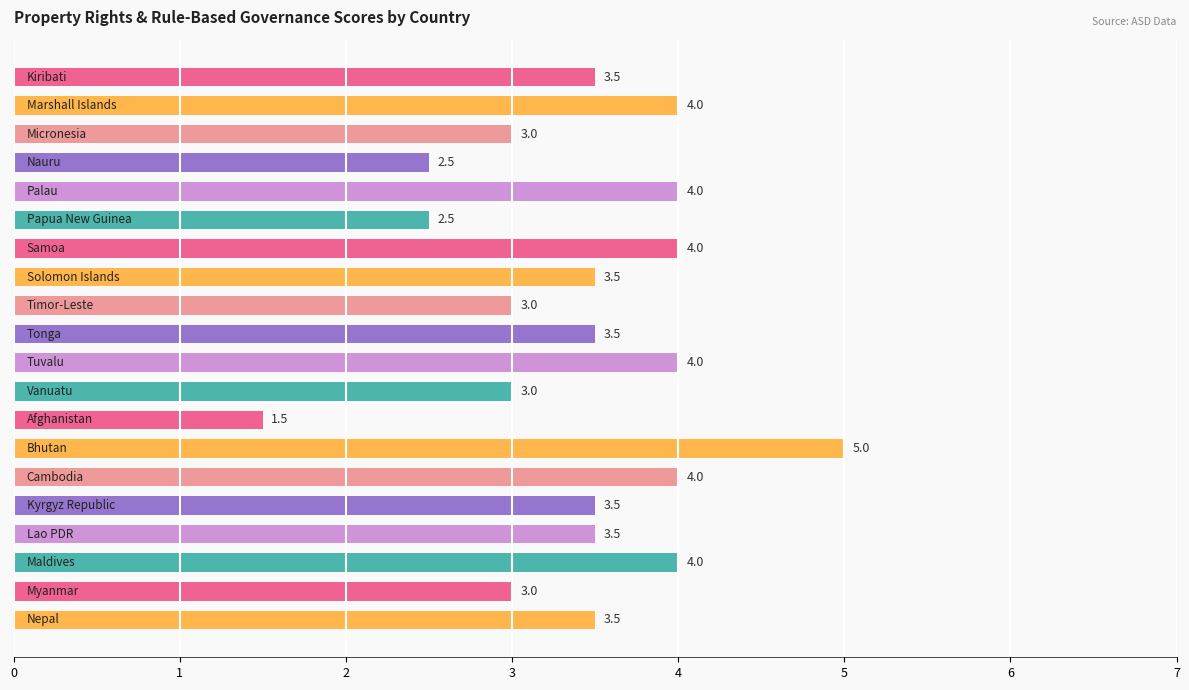

What is the smallest value displayed?

1.5